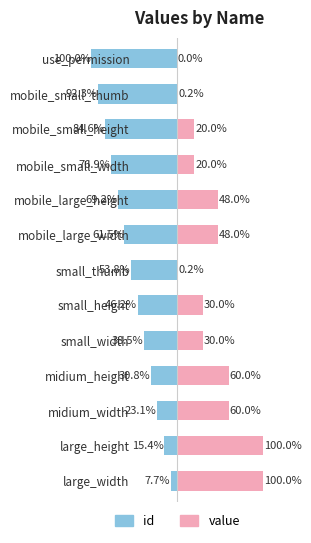

Rank the categories by id value from highest to lowest.

use_permission, mobile_small_thumb, mobile_small_height, mobile_small_width, mobile_large_height, mobile_large_width, small_thumb, small_height, small_width, midium_height, midium_width, large_height, large_width